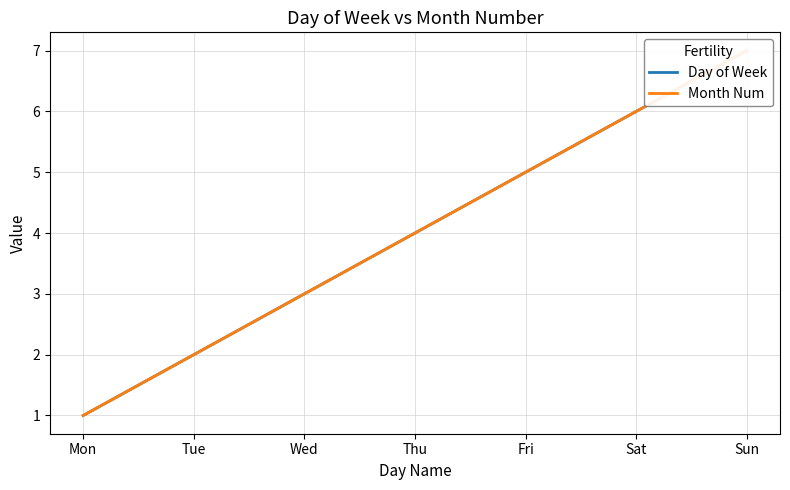

Rank the categories by Day of Week value from lowest to highest.

Mon, Tue, Wed, Thu, Fri, Sat, Sun